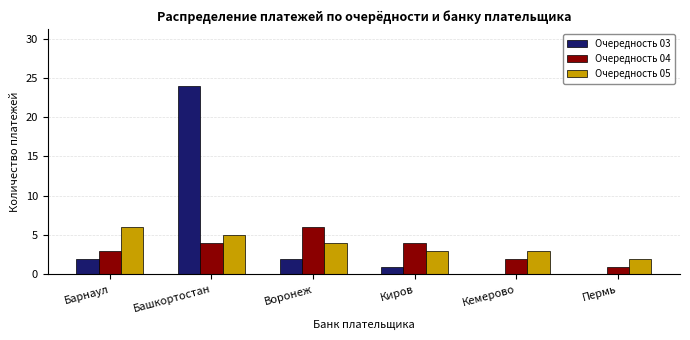

How many series are shown in this chart?

3